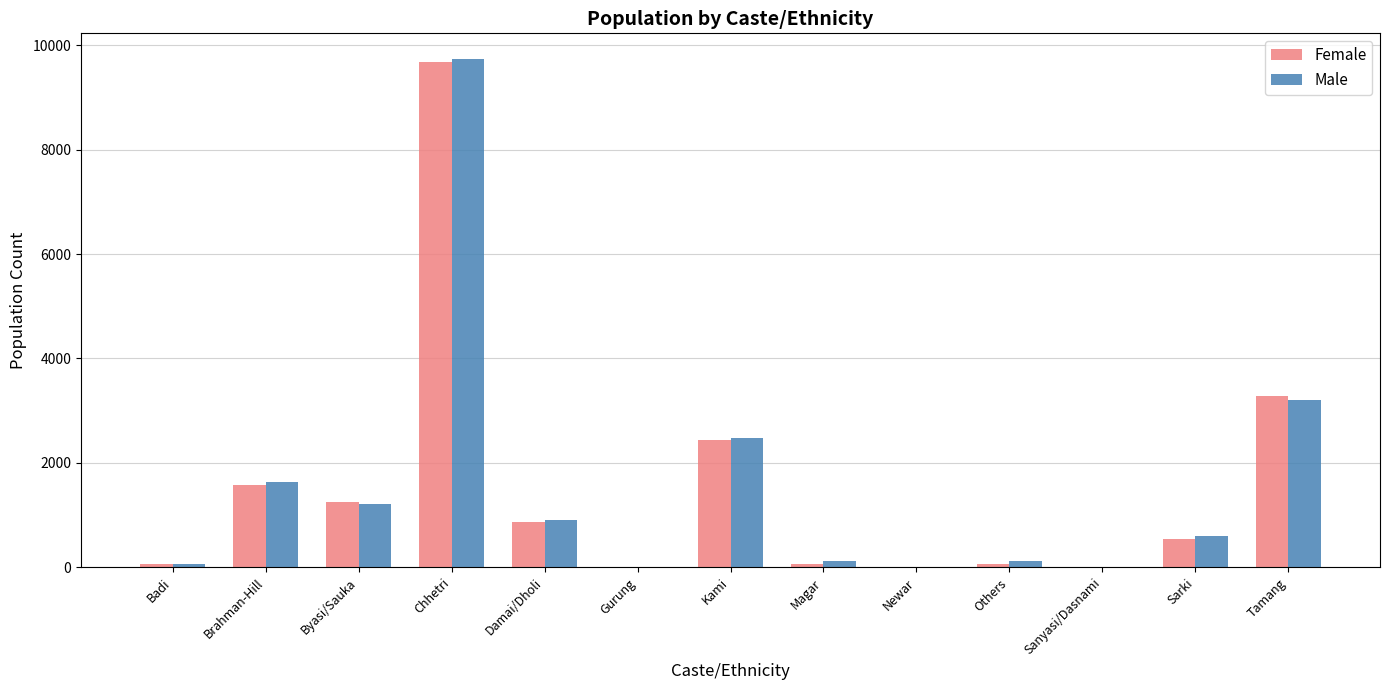

Is it true that Male equals 1633 at Brahman-Hill?

True